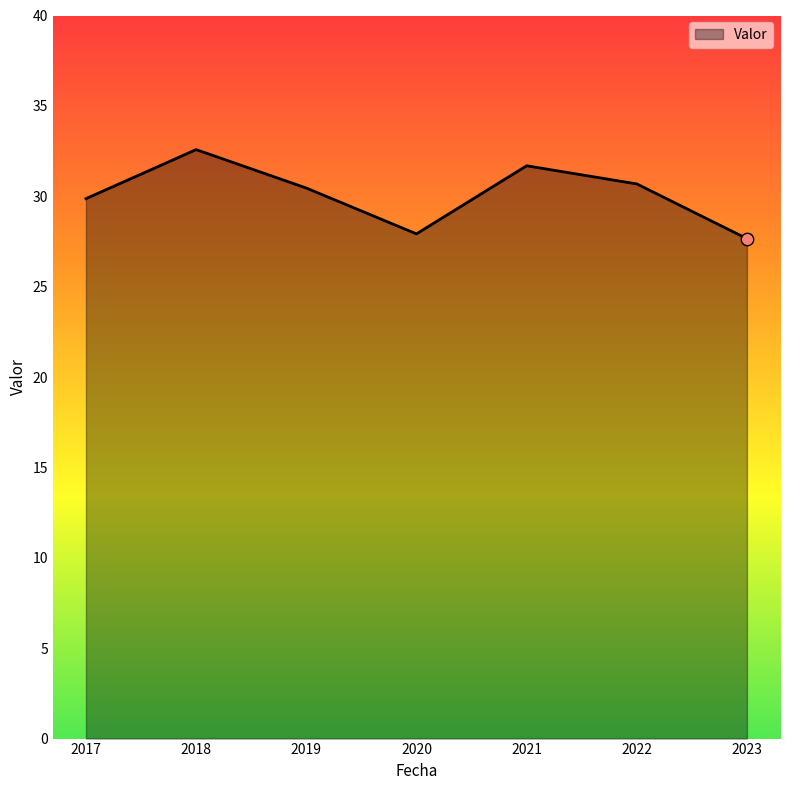

What is the change in value from 2020 to 2023?

-0.3